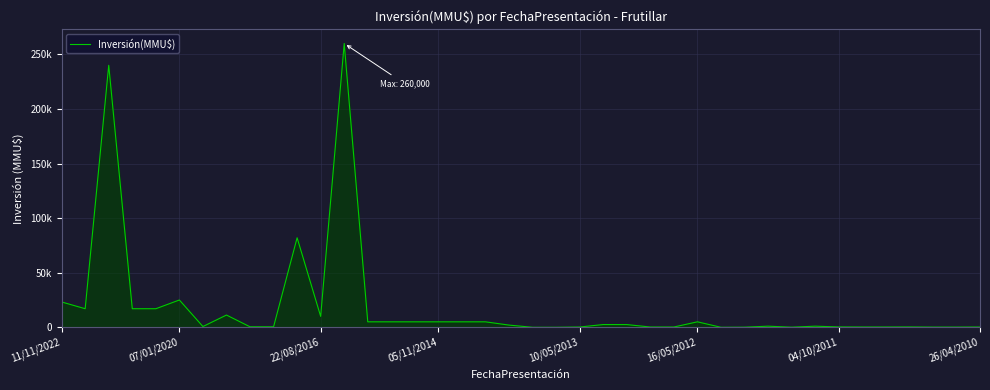

Where does the data first go above 2000?

11/11/2022